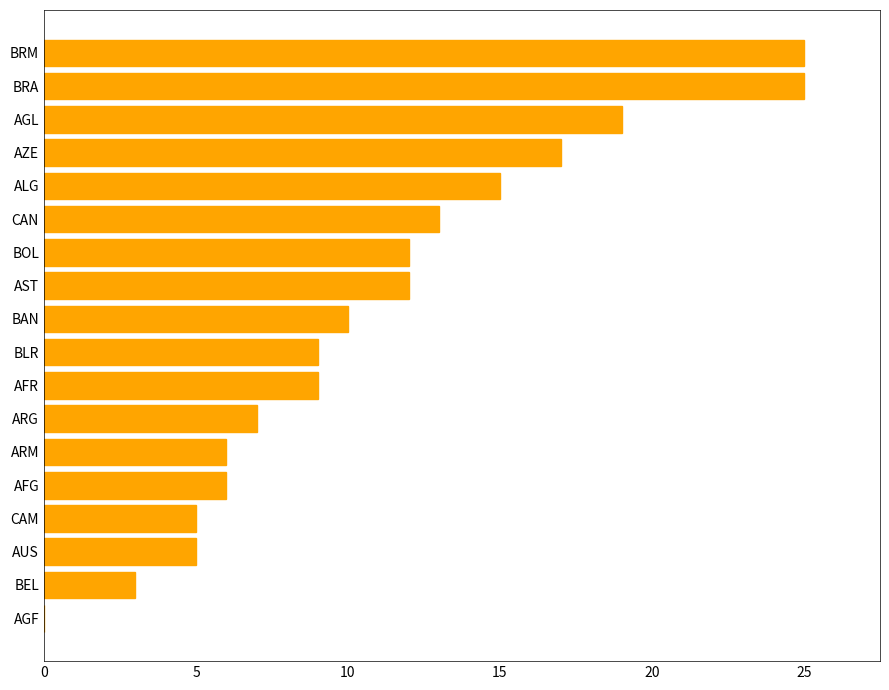

Which has a higher value, CAN or AFR?

CAN